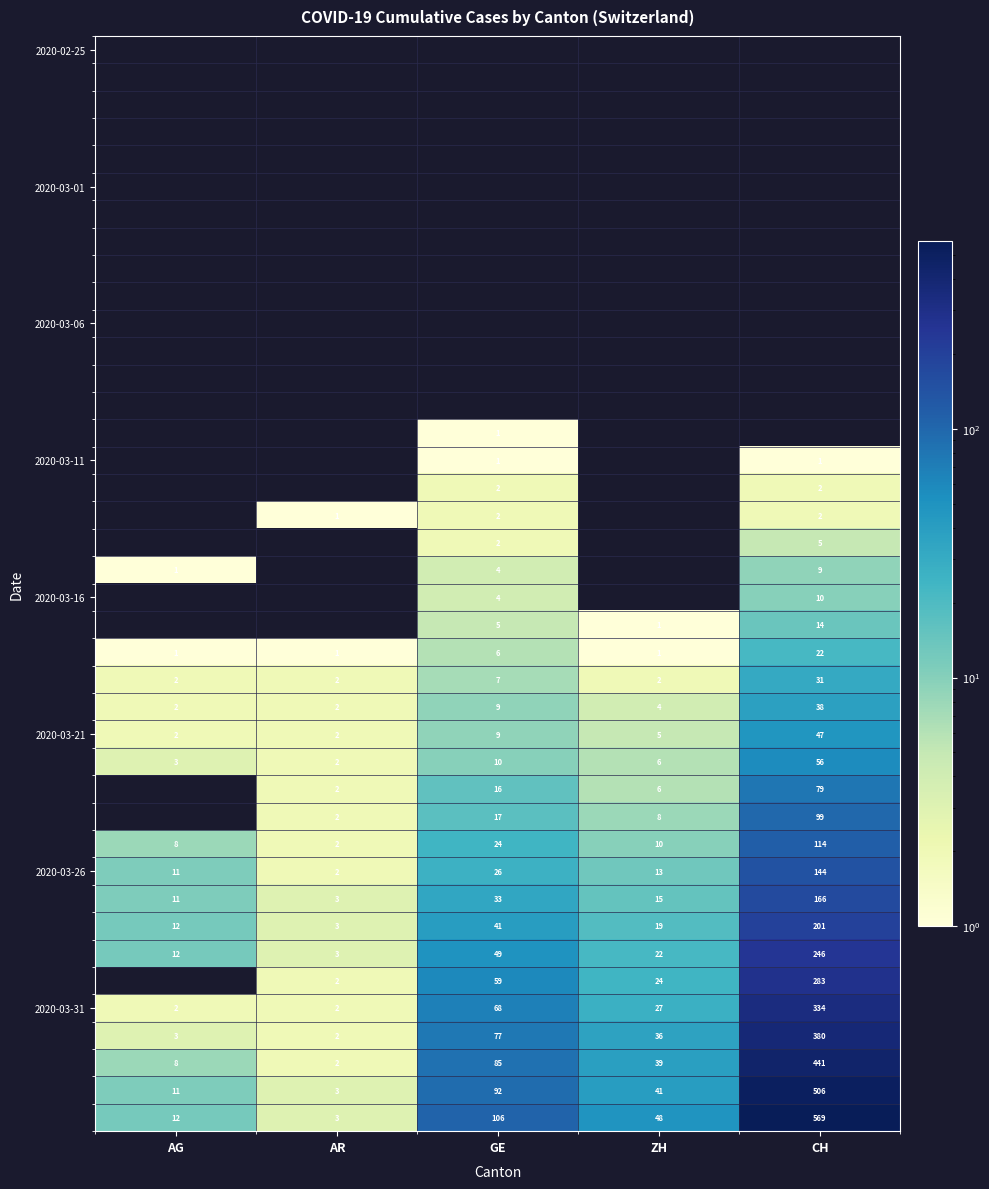

What is the difference between the maximum and minimum values in the 2020-03-31 series?

332